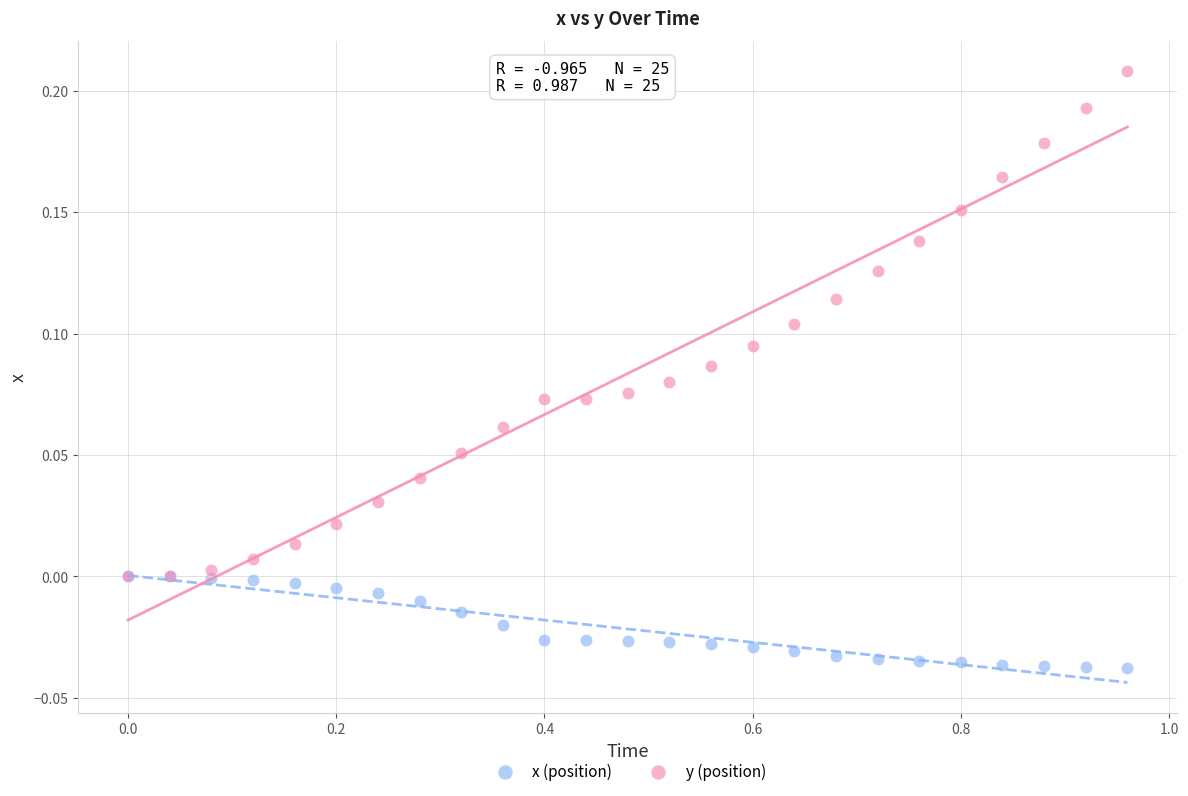

What are all the series names shown in the legend?

x (position), y (position)